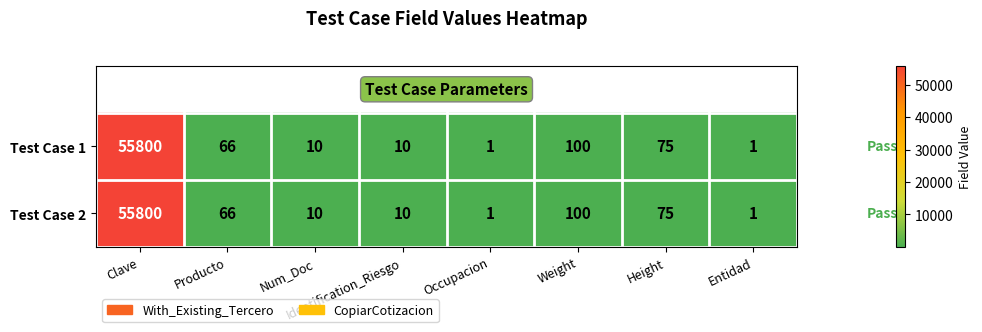

Where is Test Case 2 nearest to the value 27900?

Weight